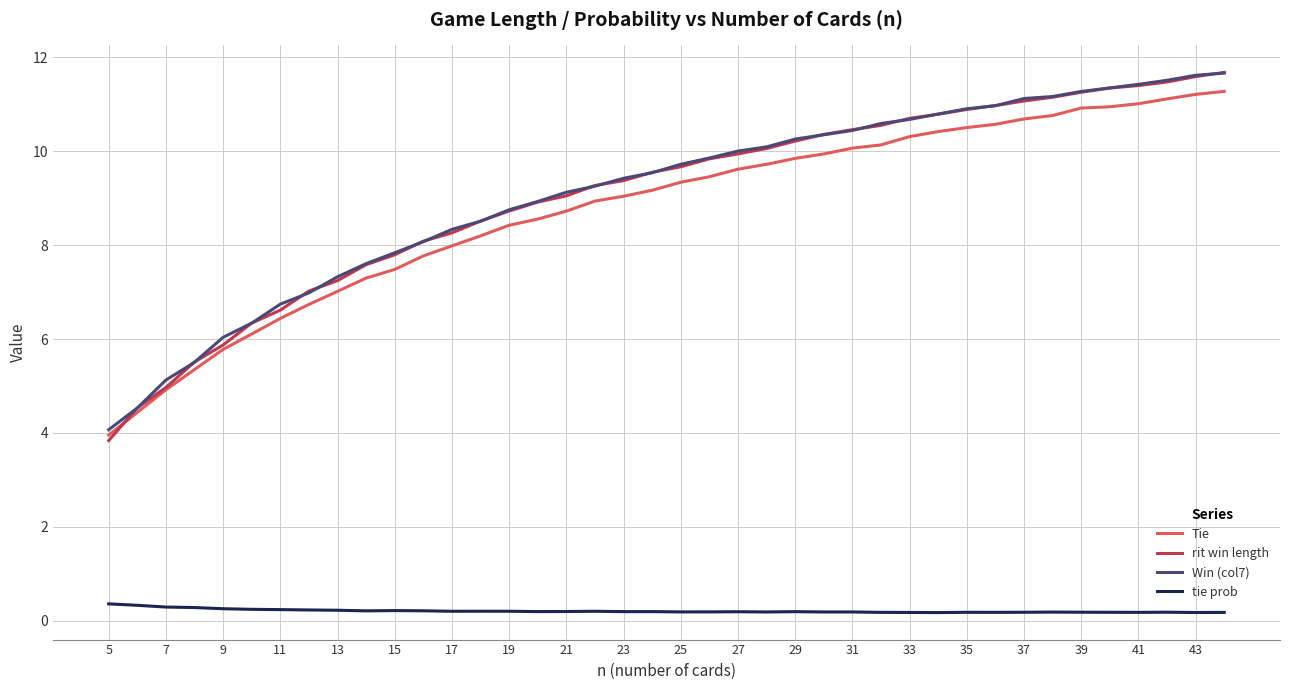

What is the maximum value for tie prob?

0.4